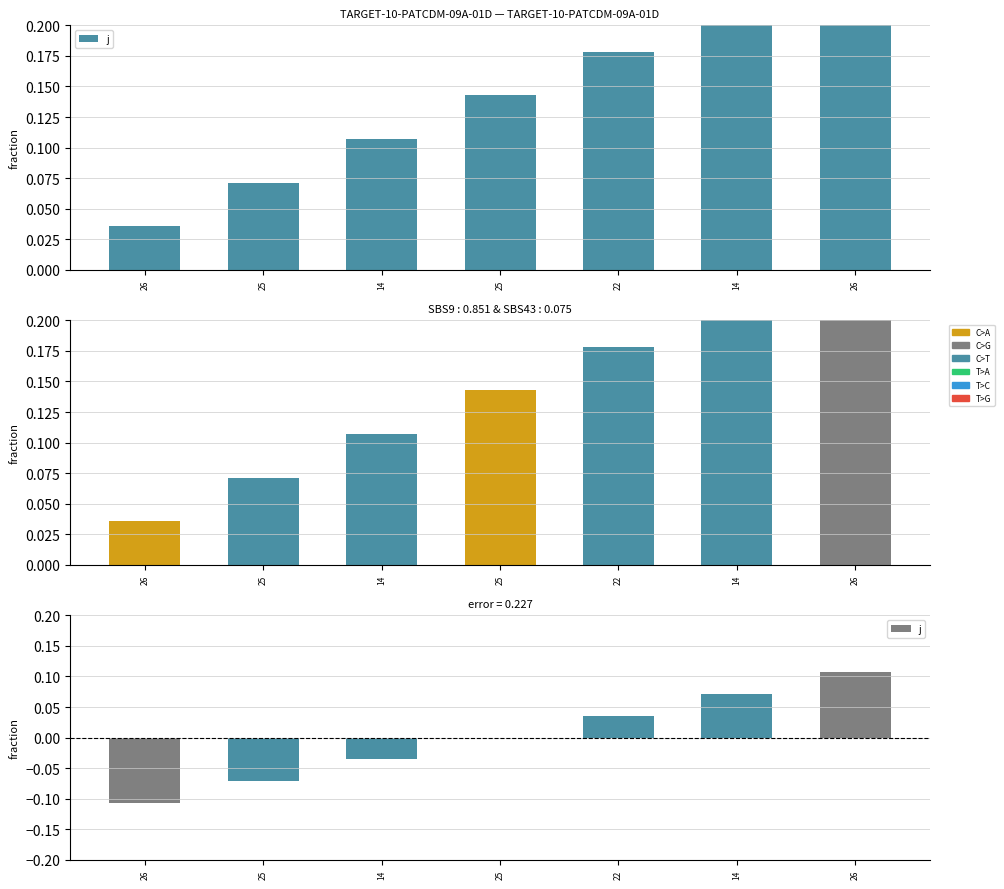

Where is the data nearest to the value 0?

25